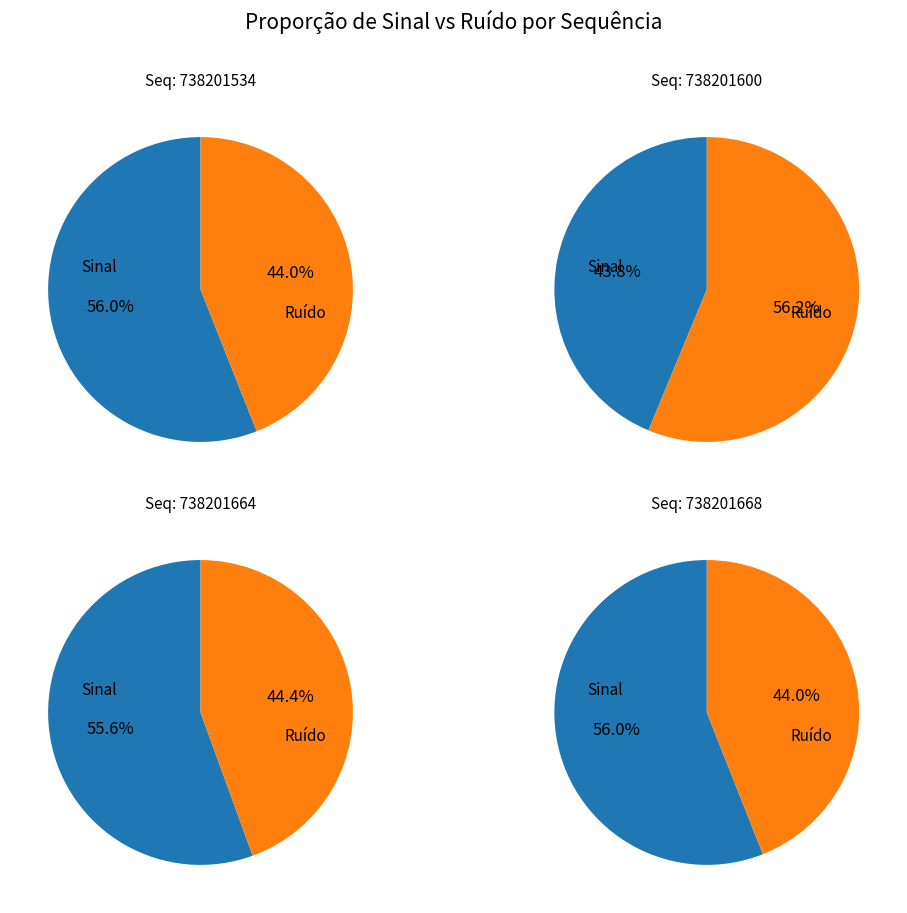

Which series has the widest spread of values?

noise